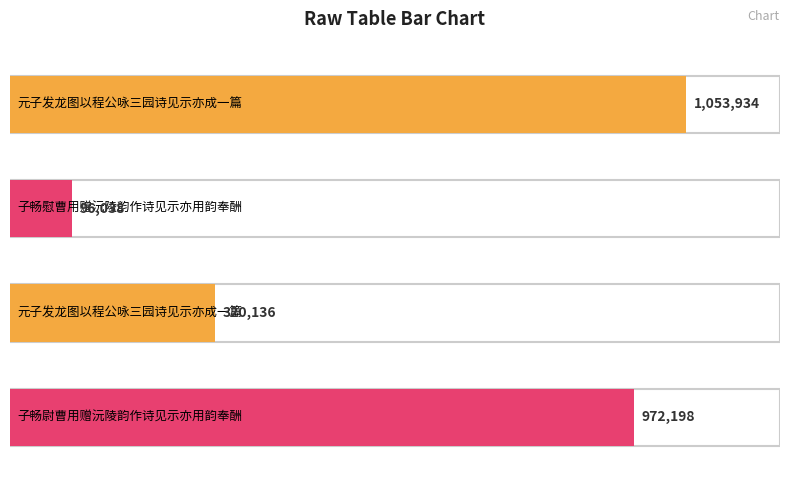

At which category does the chart reach its minimum across all series?

子畅慰曹用赠沅陵韵作诗见示亦用韵奉酬